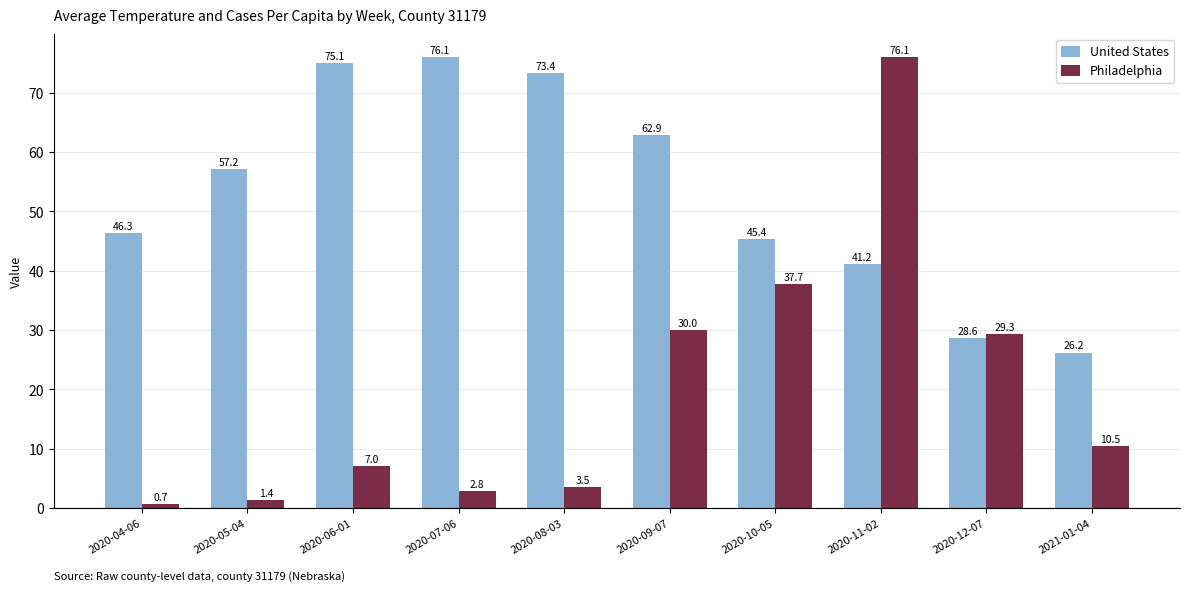

Reading left to right, what are all the values shown in this chart?

United States: 2020-04-06=46.3	2020-05-04=57.2	2020-06-01=75.1	2020-07-06=76.1	2020-08-03=73.4	2020-09-07=62.9	2020-10-05=45.4	2020-11-02=41.2	2020-12-07=28.6	2021-01-04=26.2
Philadelphia: 2020-04-06=0.7	2020-05-04=1.4	2020-06-01=7.0	2020-07-06=2.8	2020-08-03=3.5	2020-09-07=30.0	2020-10-05=37.7	2020-11-02=76.1	2020-12-07=29.3	2021-01-04=10.5